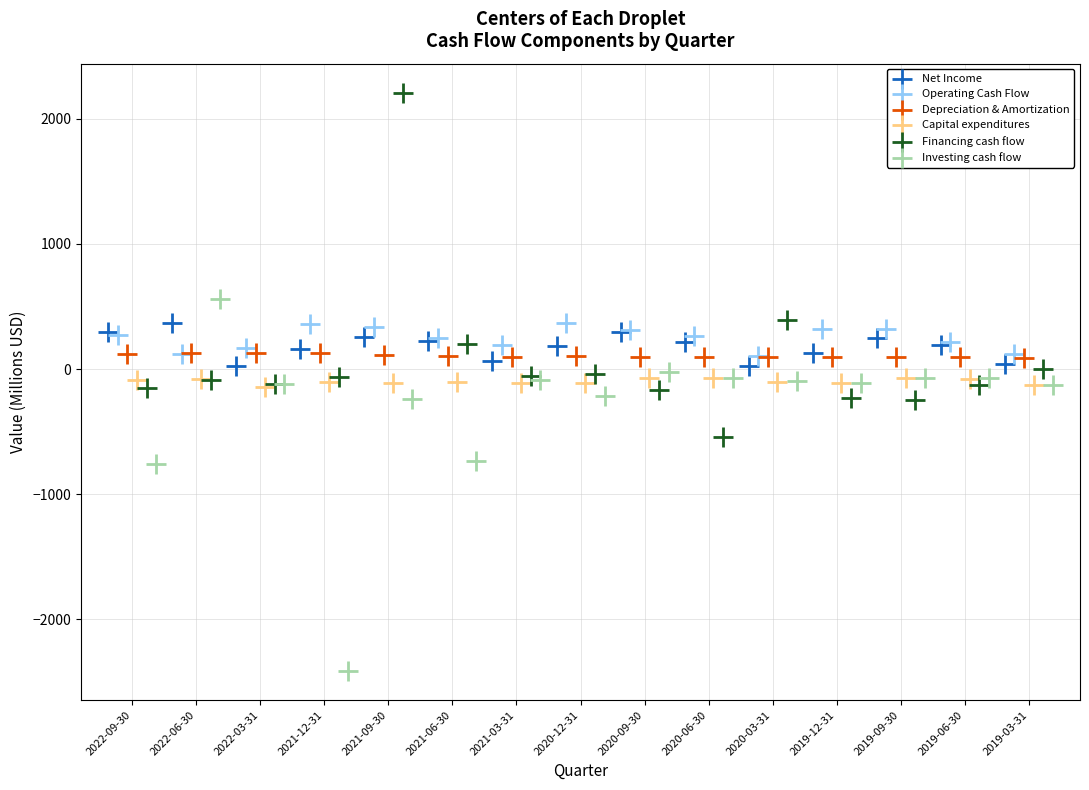

Which series reaches the minimum Y coordinate?

Investing cash flow